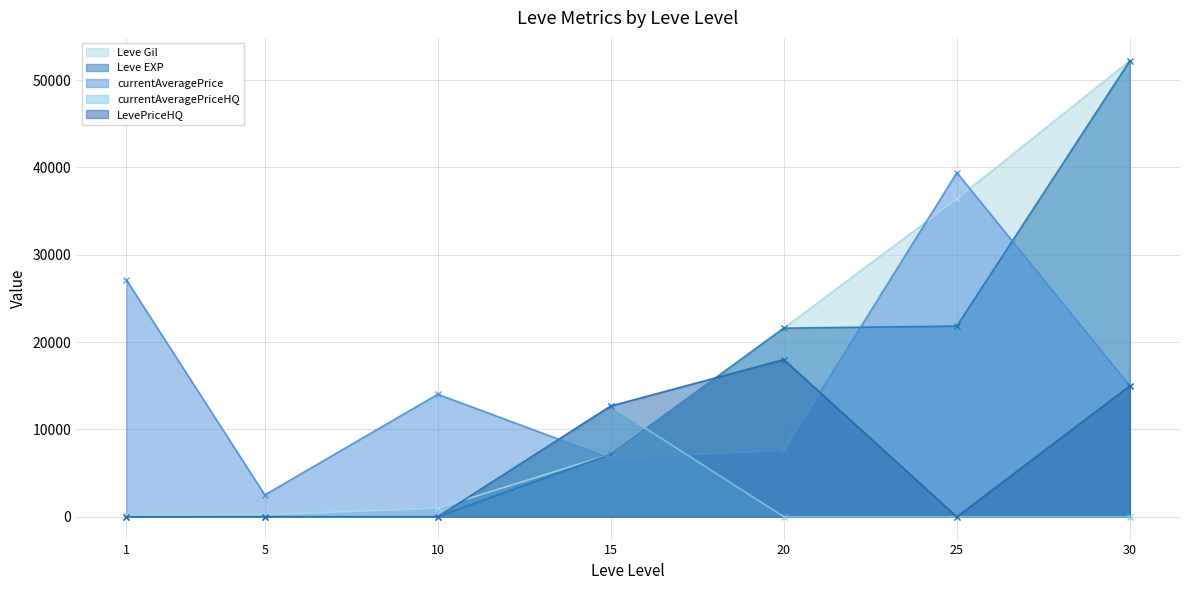

True or false: currentAveragePriceHQ and LevePriceHQ intersect in this chart.

False